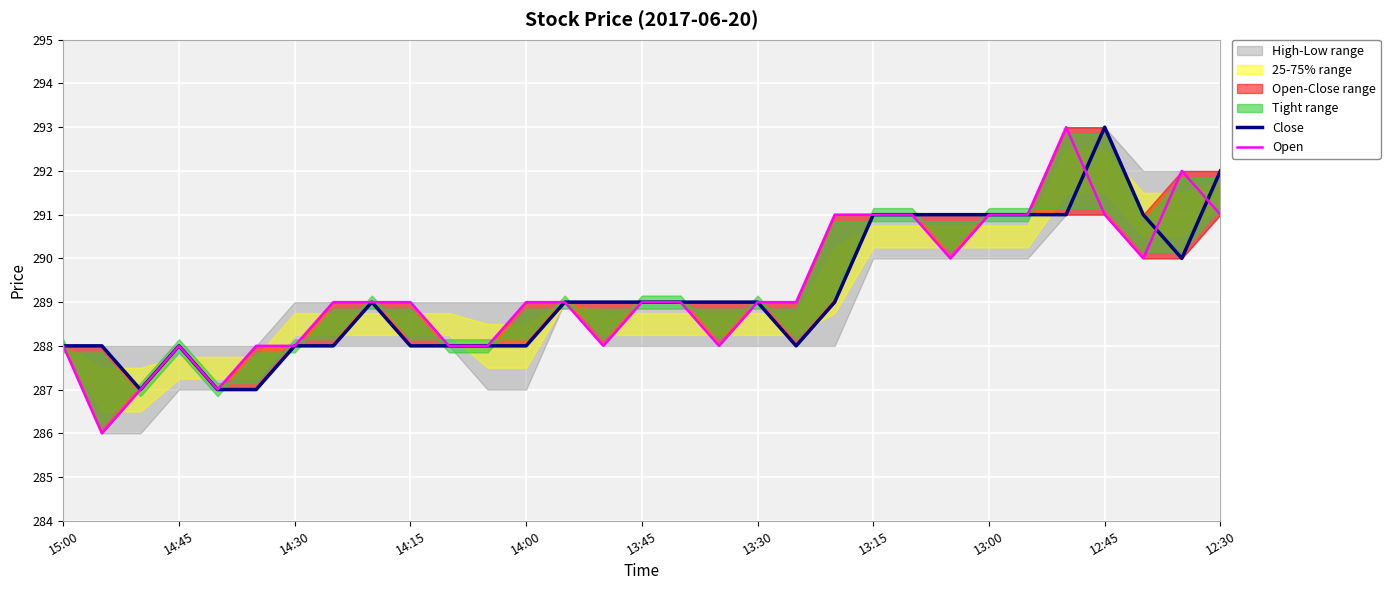

In Close, how many points are lower than both neighbors (excluding endpoints)?

3